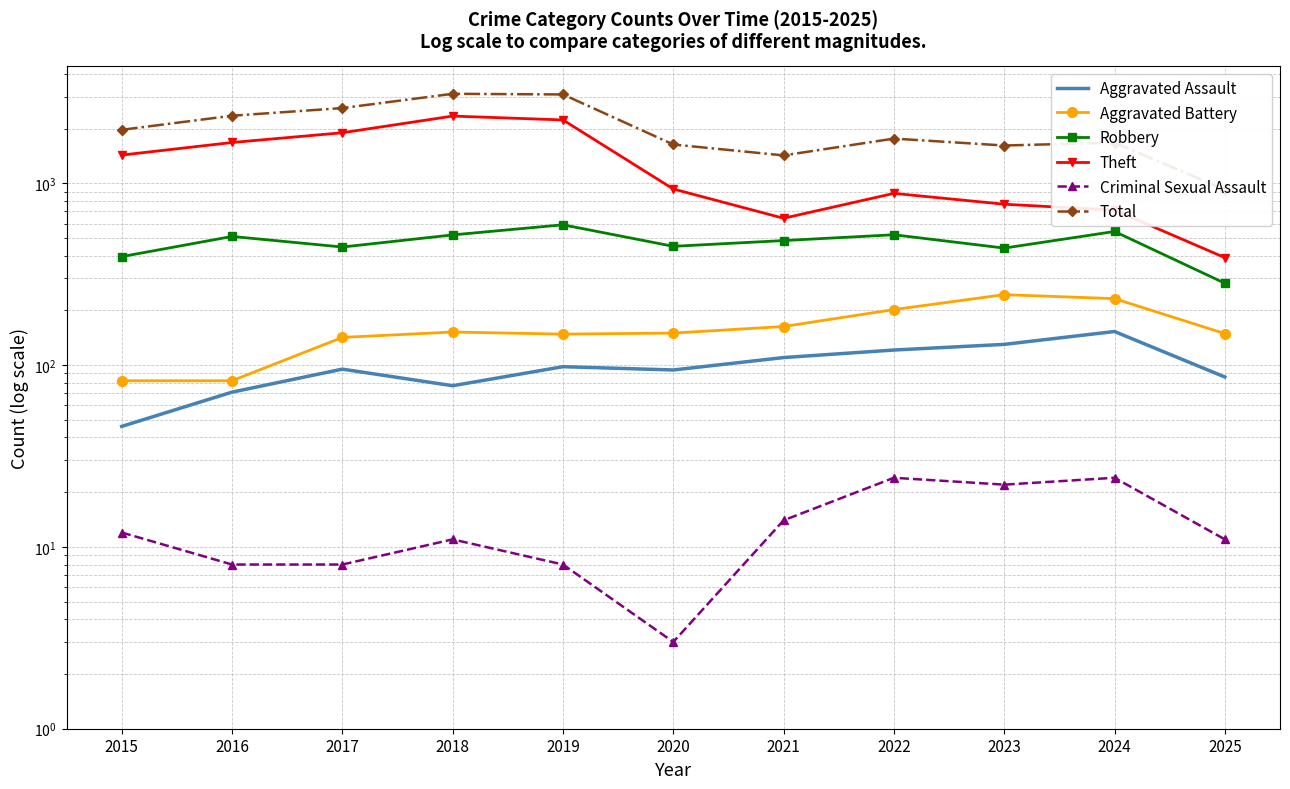

True or false: Total has more than 2 points higher than both neighbors.

True